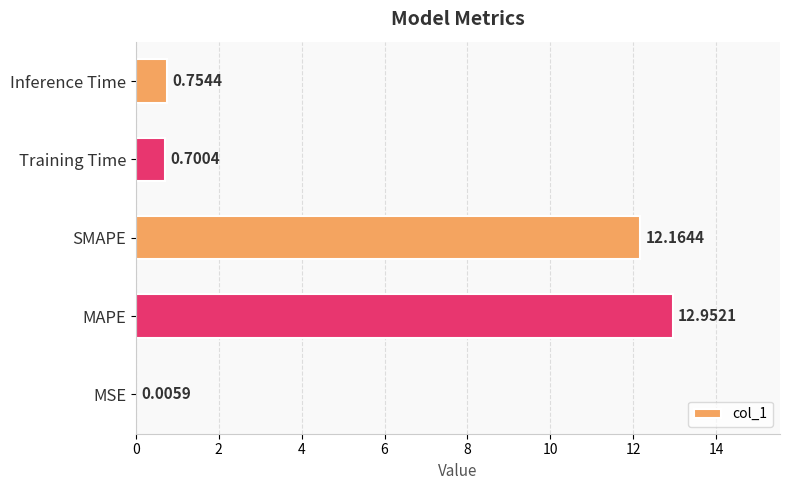

At which label is the value closest to 6?

Inference Time